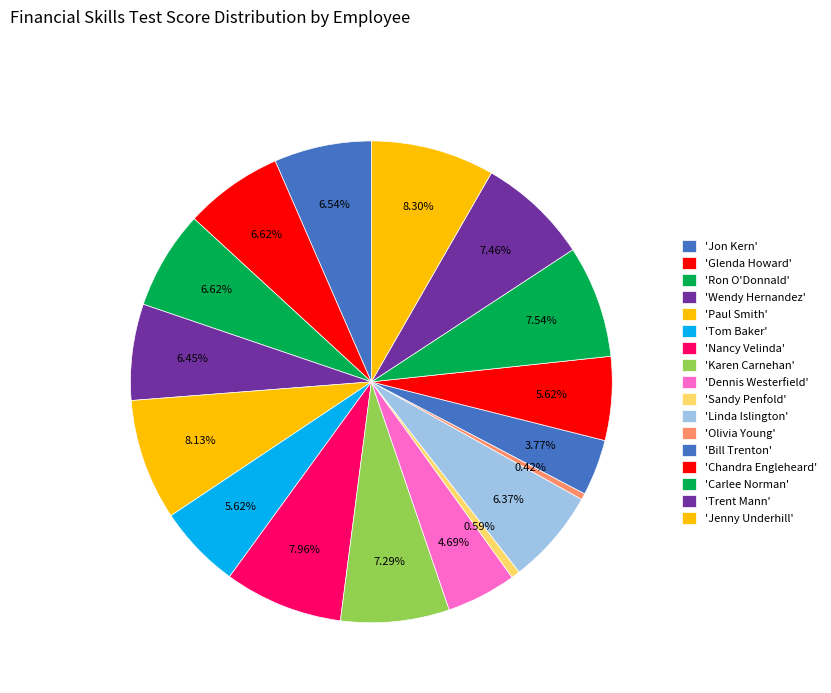

Which category has the smallest portion of the pie?

Olivia Young